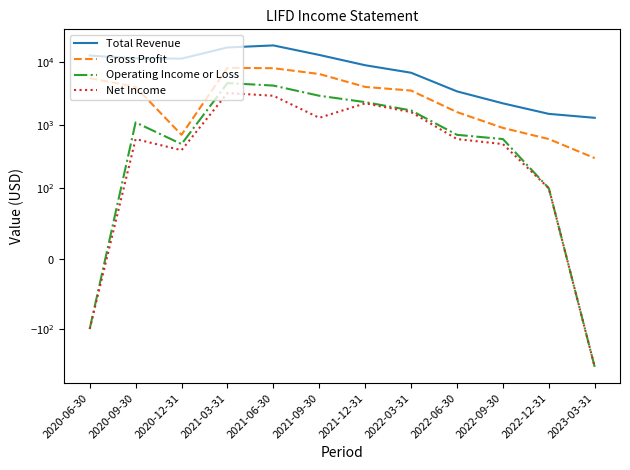

At which label does Gross Profit first exceed 4000?

2020-06-30